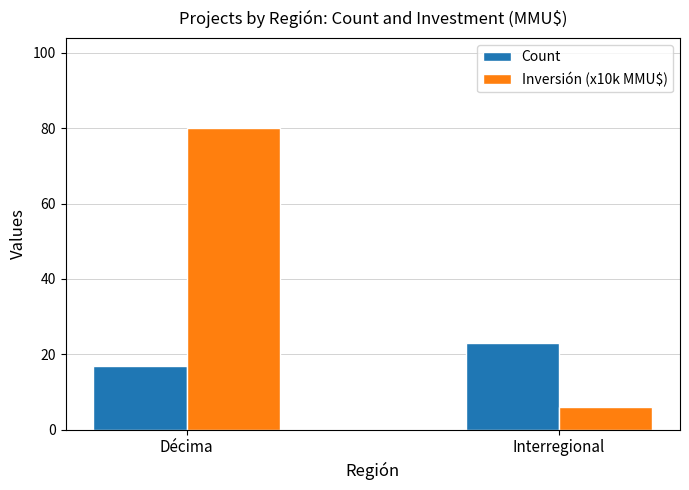

What is the value of the Inversión (x10k MMU$) bar at the 2nd from the left?

6.1